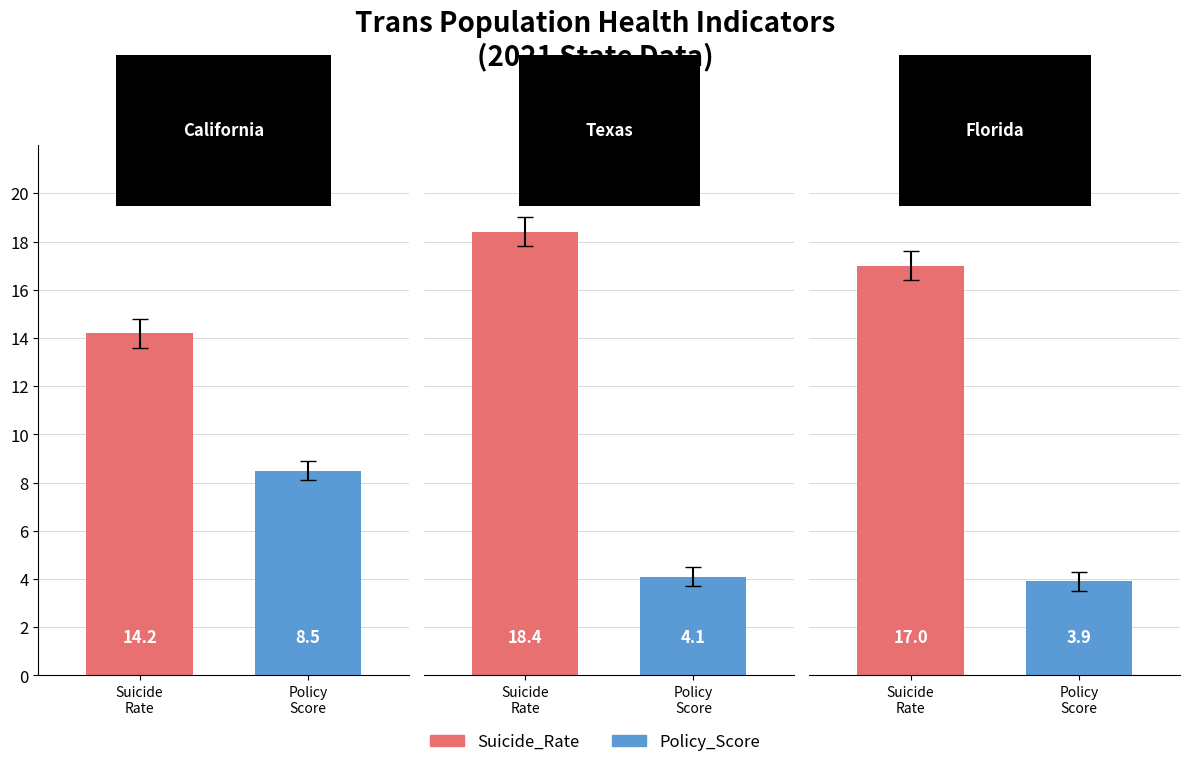

How many bars are there in total?

6